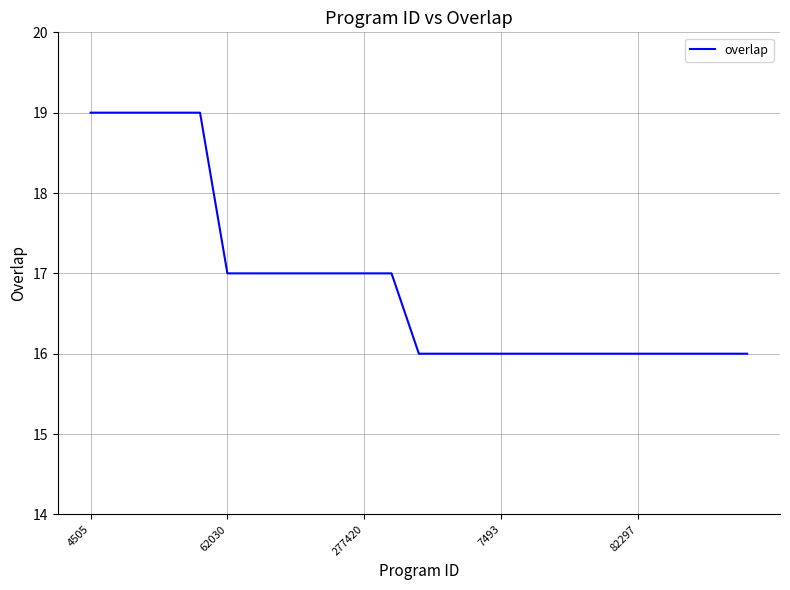

What is the difference between the maximum and minimum values?

3